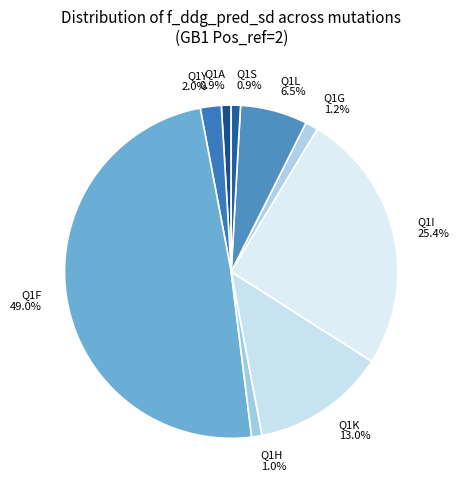

To the nearest percent, what is the average slice percentage?

11%